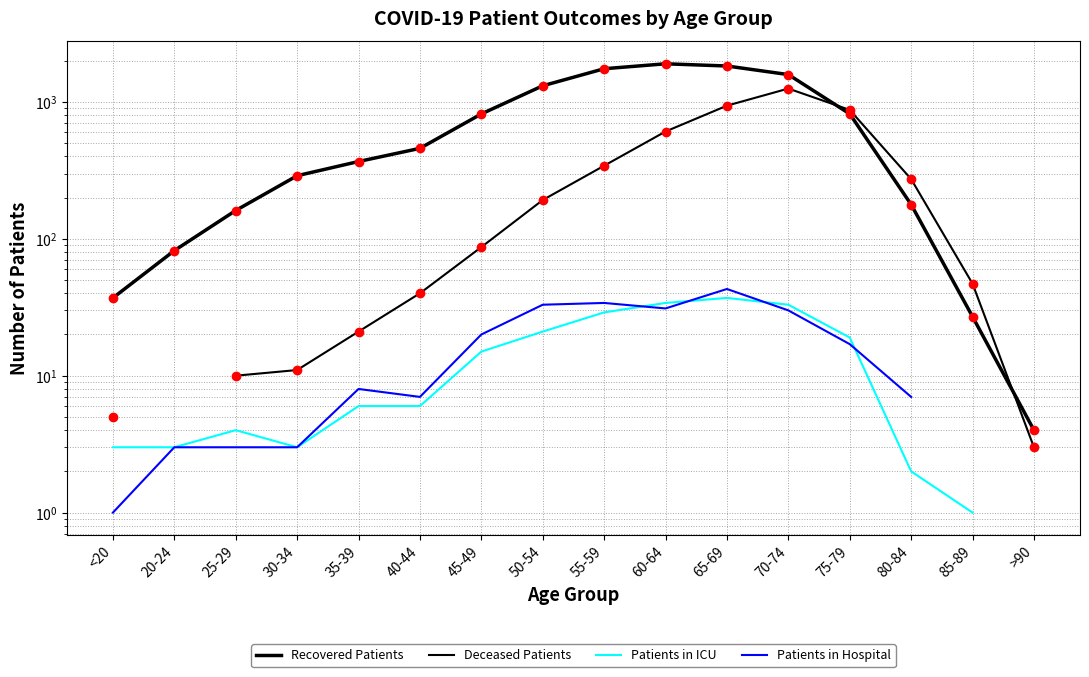

How many positive values does the Patients in Hospital series have?

14